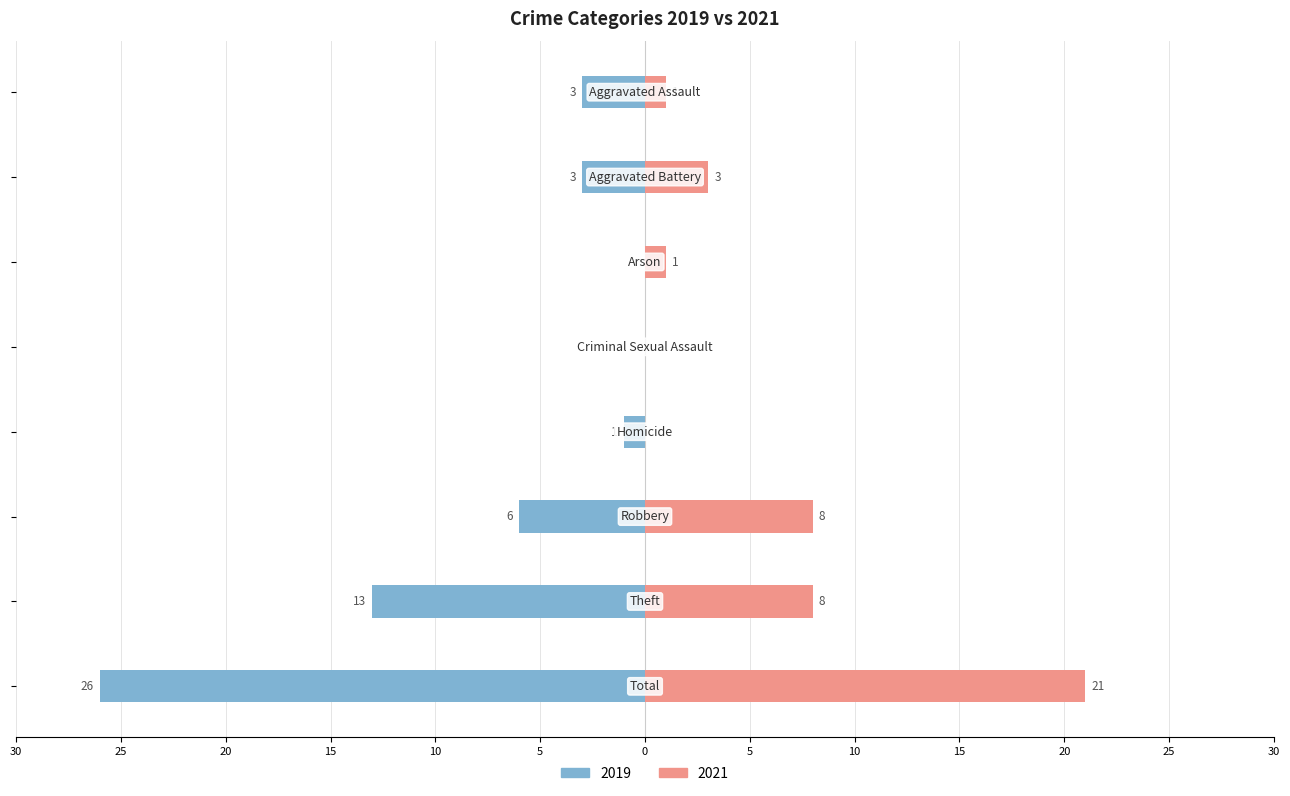

What is the highest value of the 2021 series?

21